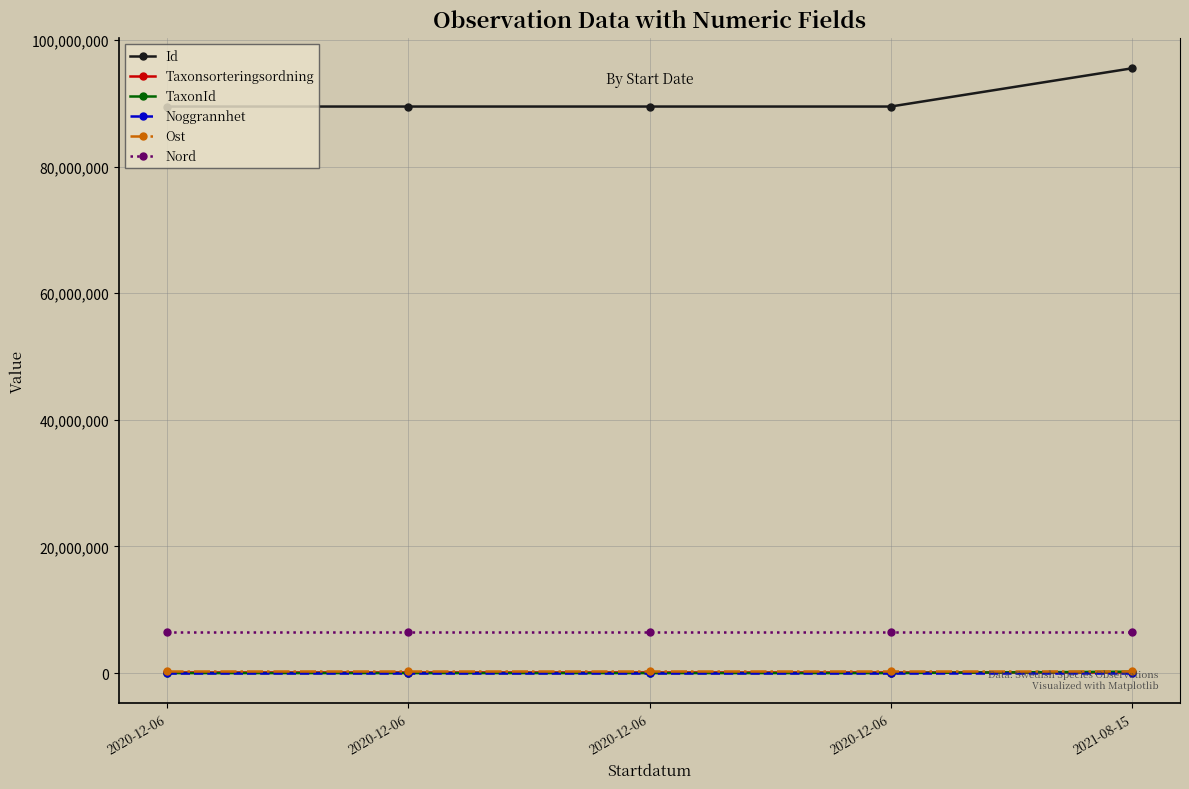

Which series has the largest total across all categories?

Id